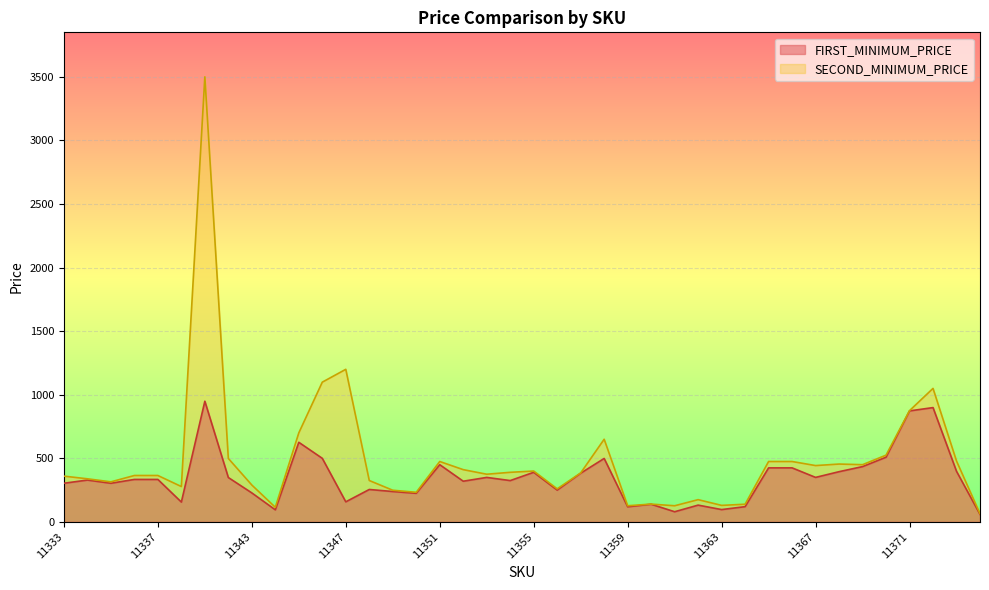

At which label is FIRST_MINIMUM_PRICE closest to 504?

11346